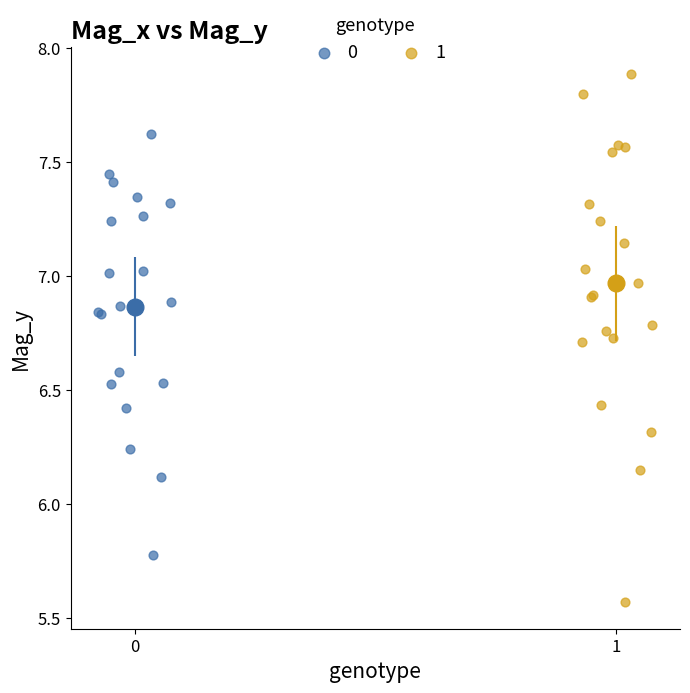

Which series contains the lowest Y value?

1